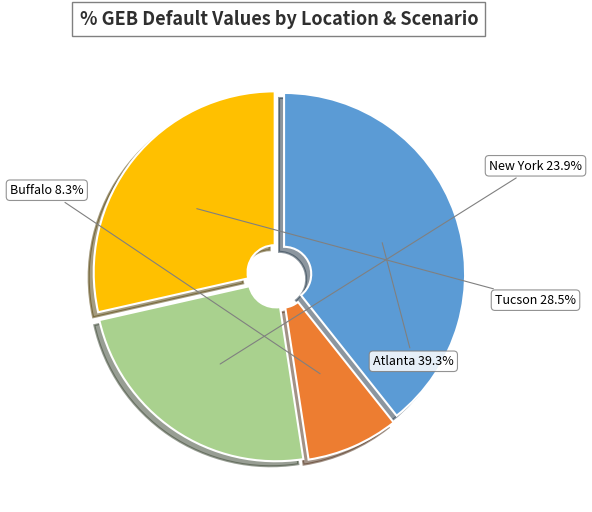

What percentage is NOT represented by New York?

76.1%